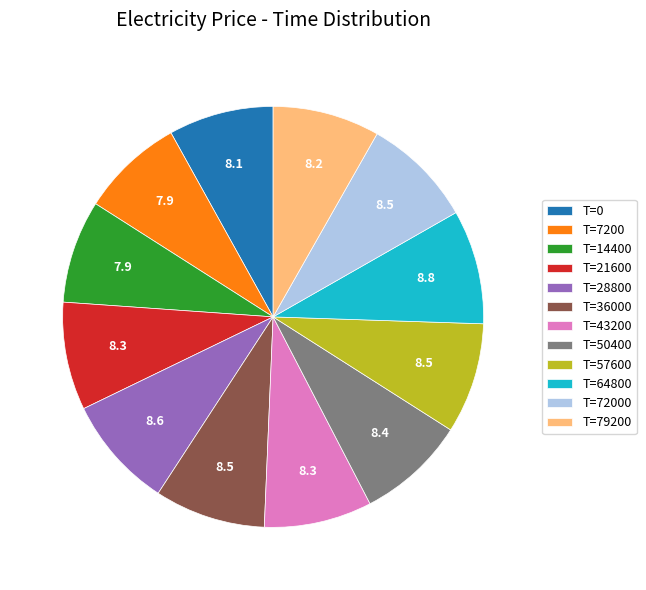

Between T=0 and T=28800, which is larger?

T=28800